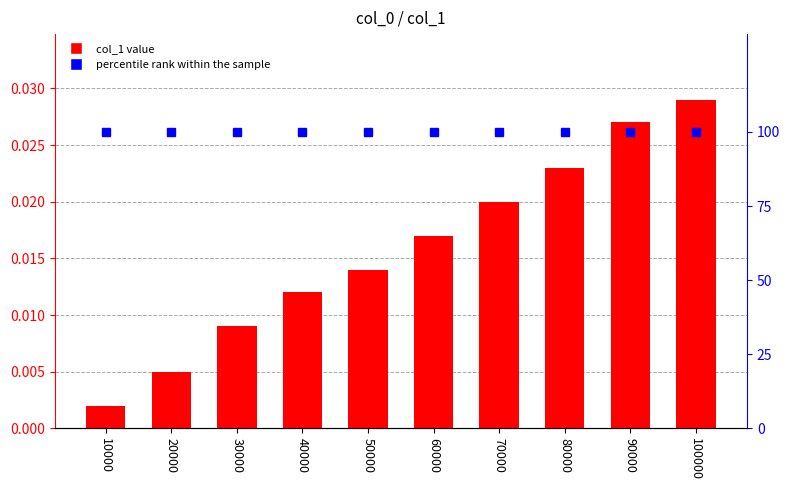

Read the percentile rank within the sample value at 30000.

100.0